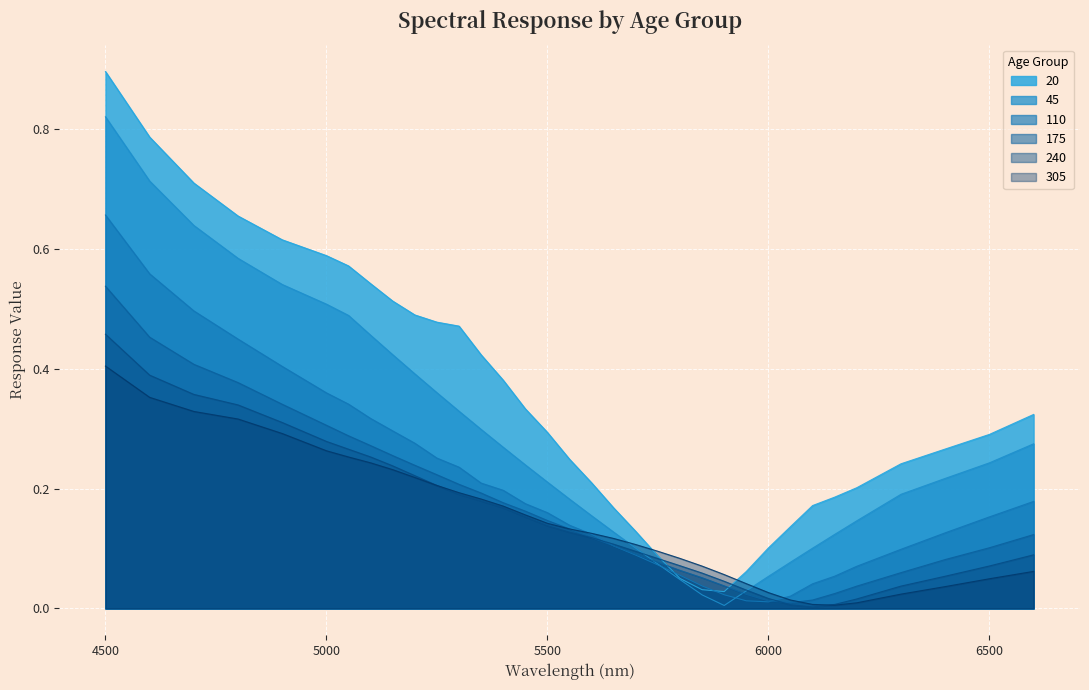

How many times do 45 and 175 cross each other?

2